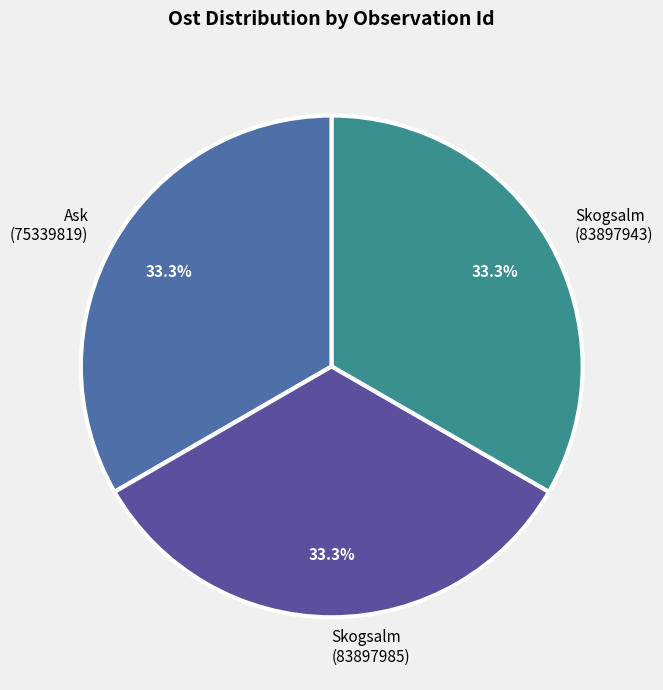

How many segments does this pie chart have?

3